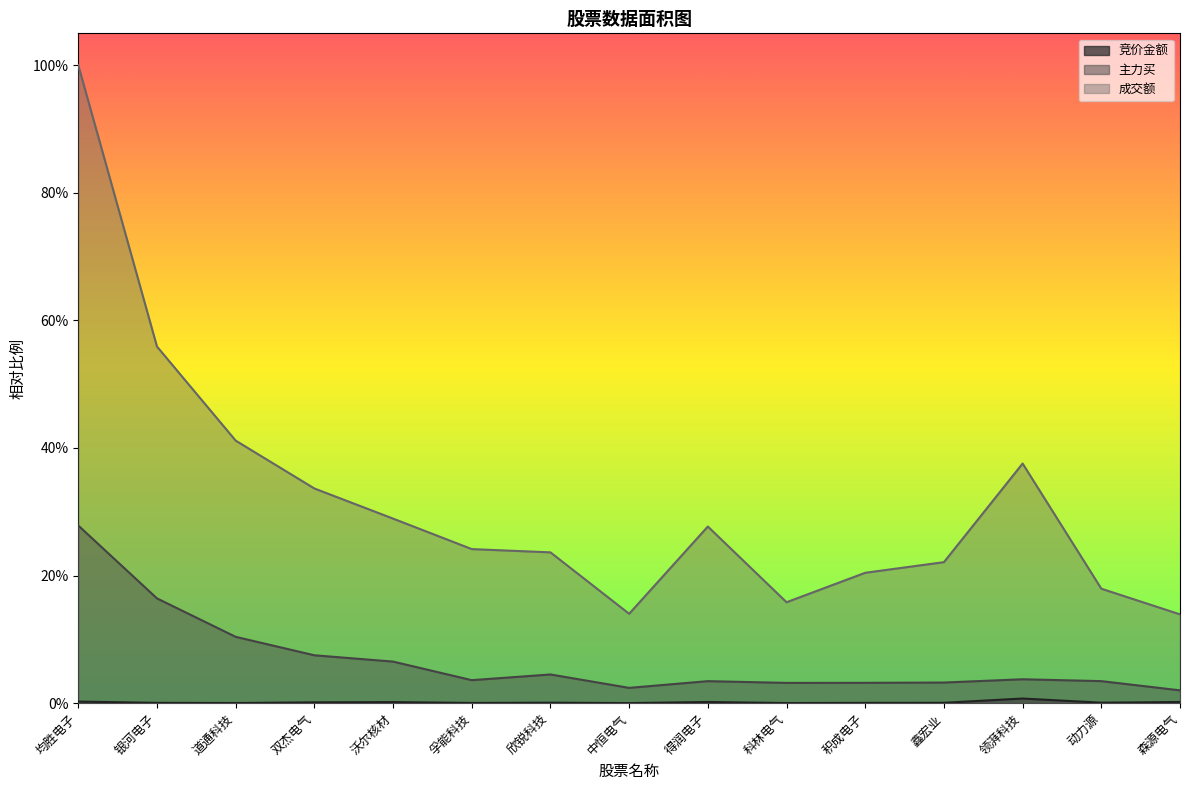

What is the approximate value of 成交额 at 领湃科技?

0.4